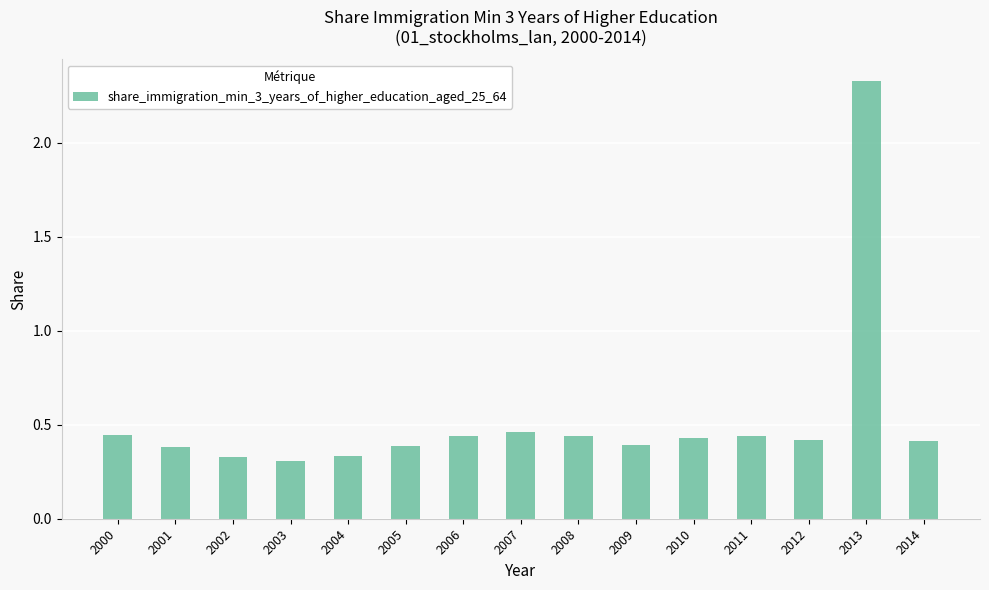

What is the sum of all values?

7.9